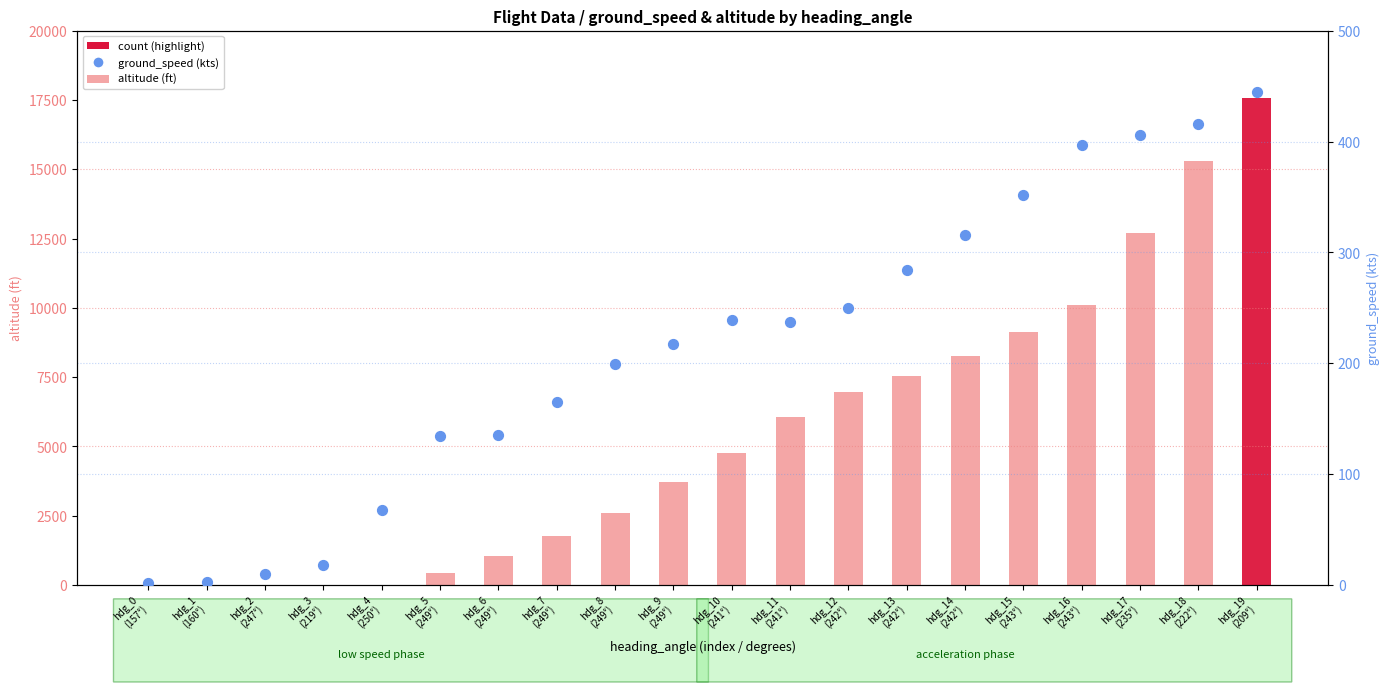

Which series has the largest total across all categories?

altitude